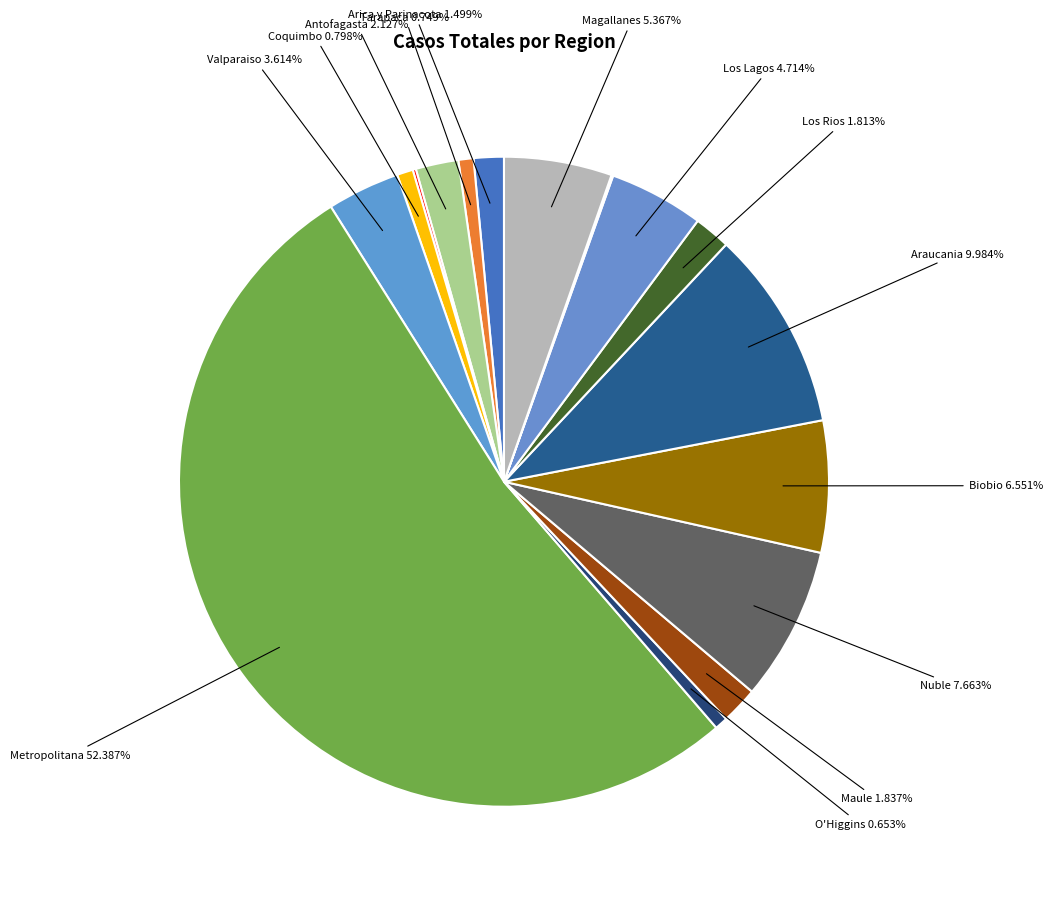

Which category has the biggest portion of the pie?

Metropolitana